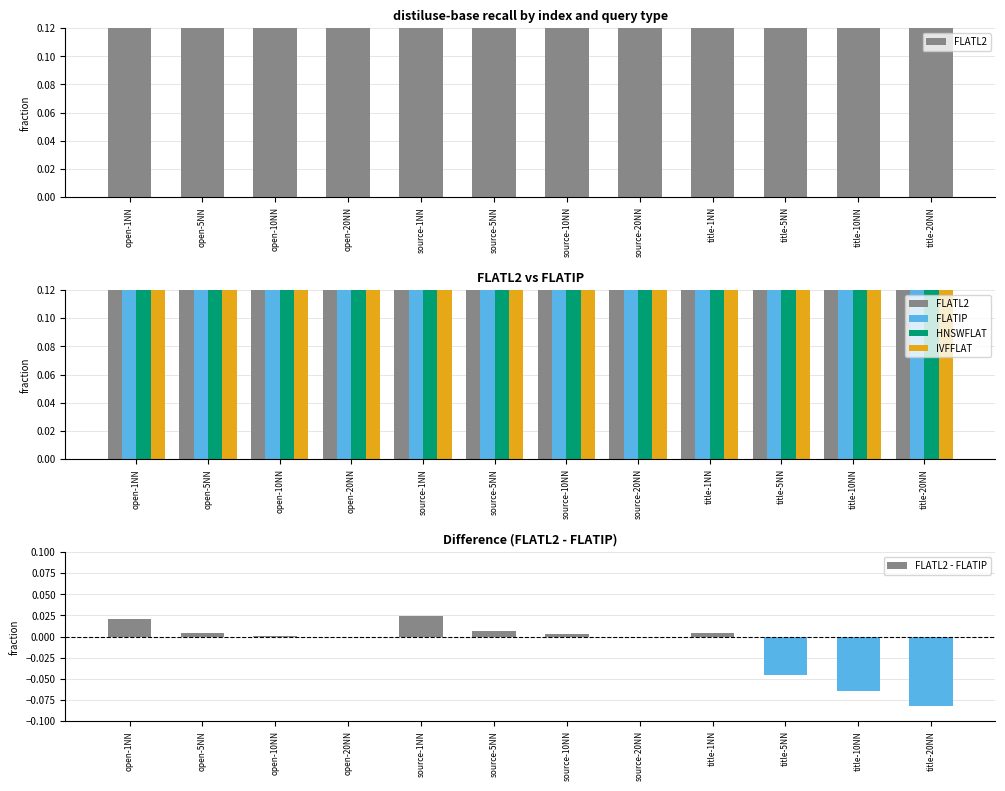

Which category has the highest value in the IVFFLAT series?

open-20NN